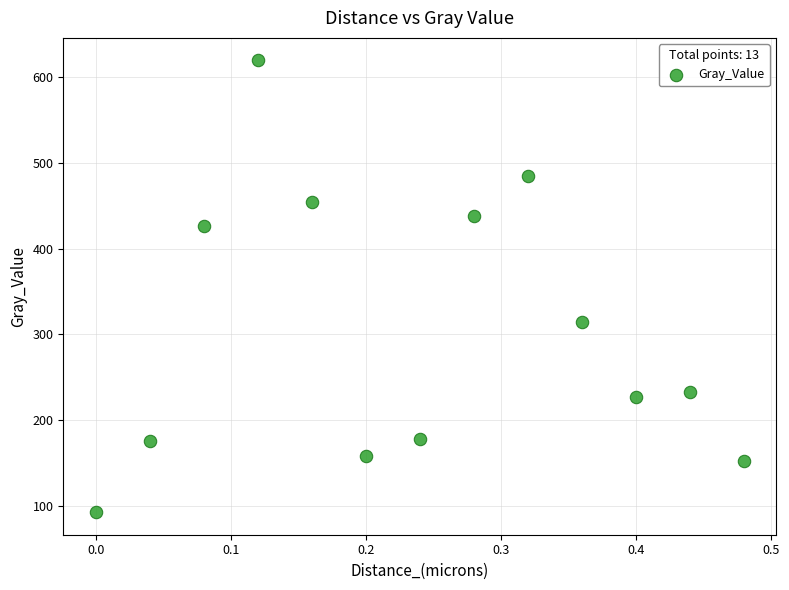

What Y value in the scatter plot is closest to 356?

314.5